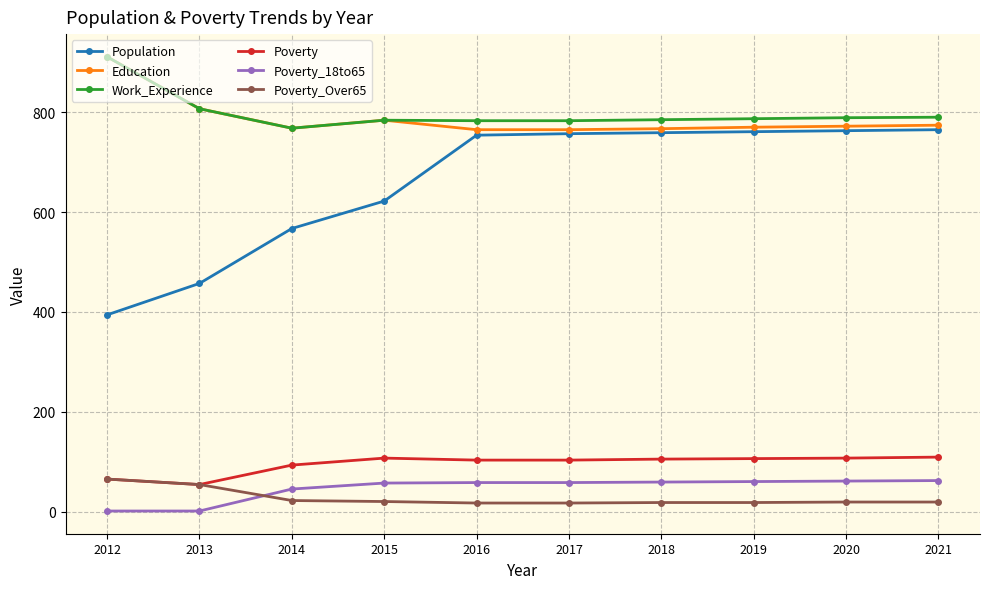

The value of Education at 2015 is 547. True or false?

False